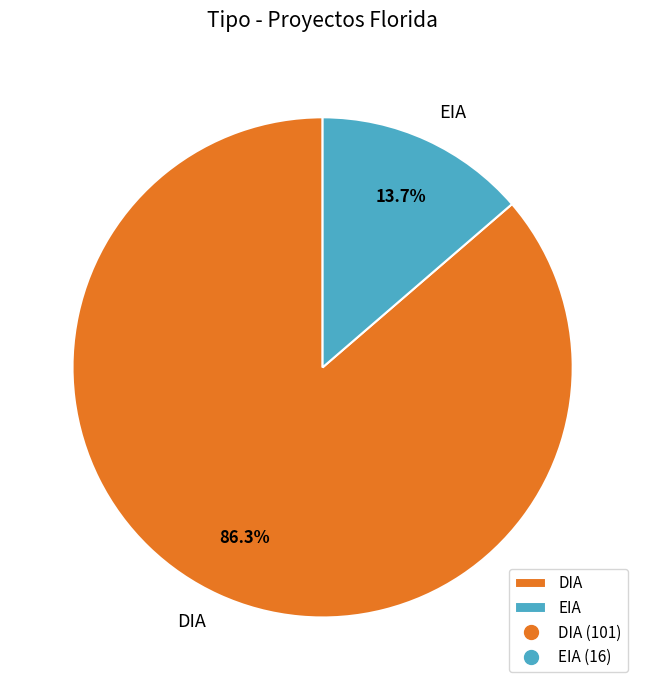

To the nearest percent, what percentage of the pie is DIA?

86%